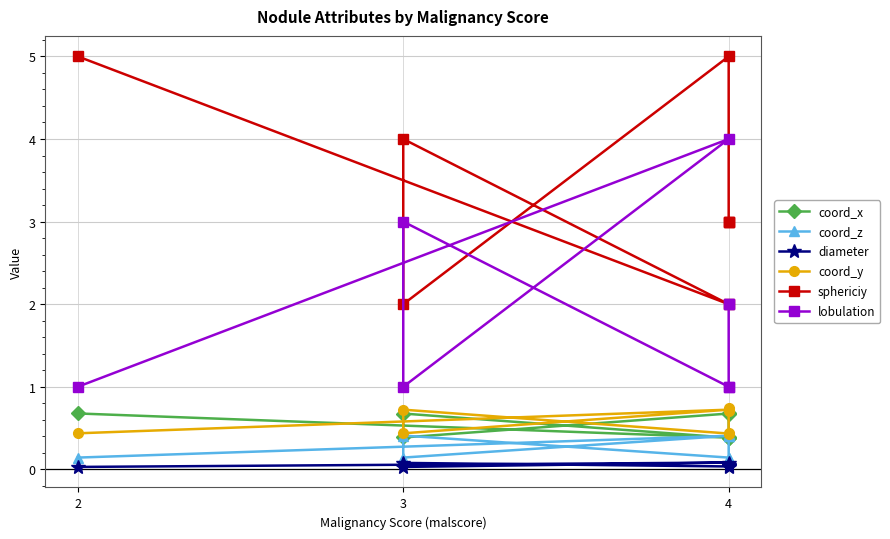

What is the sum of the diameter values at 3 and 2?

0.1